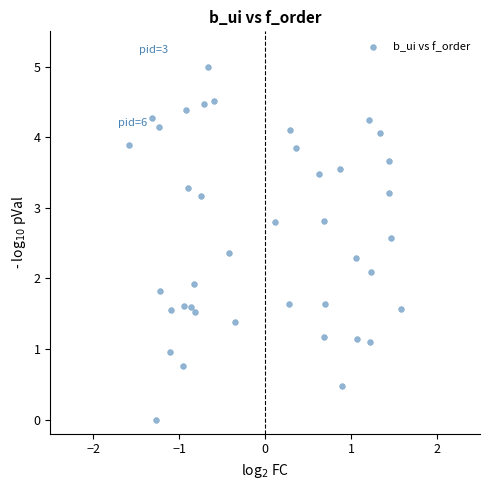

What is the range of X values (max minus min)?

3.2